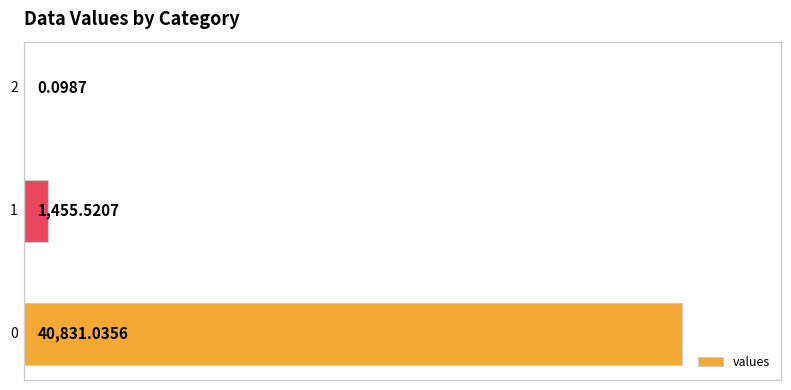

List the labels in order of value, largest first.

0, 1, 2